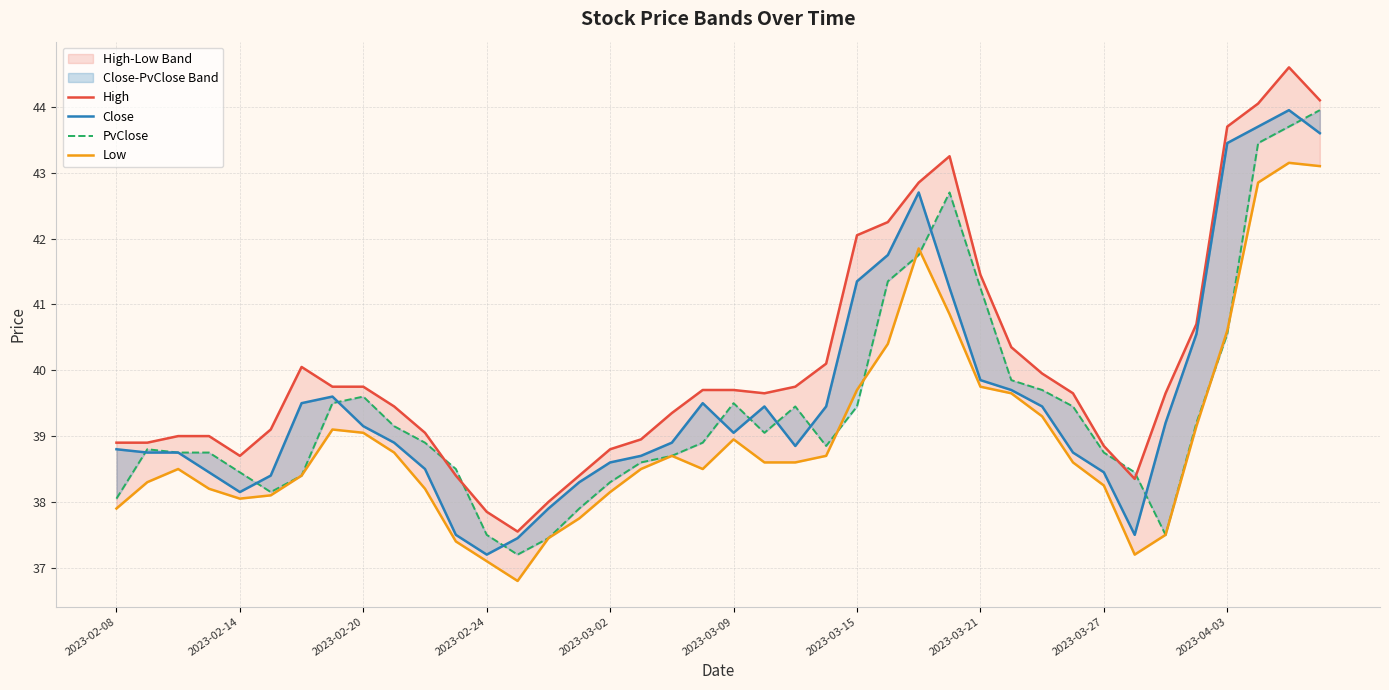

What is the sum of all Low values?

1559.7